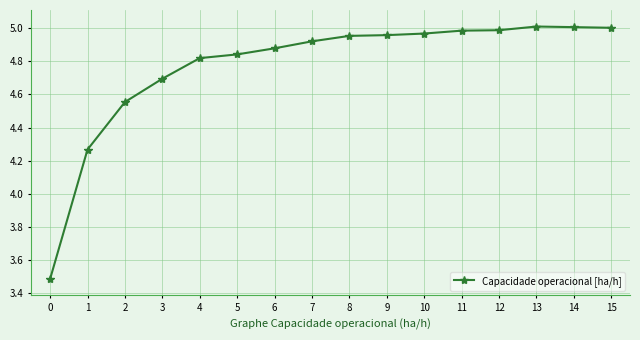

What is the sum of the values at 2 and 13?

9.6